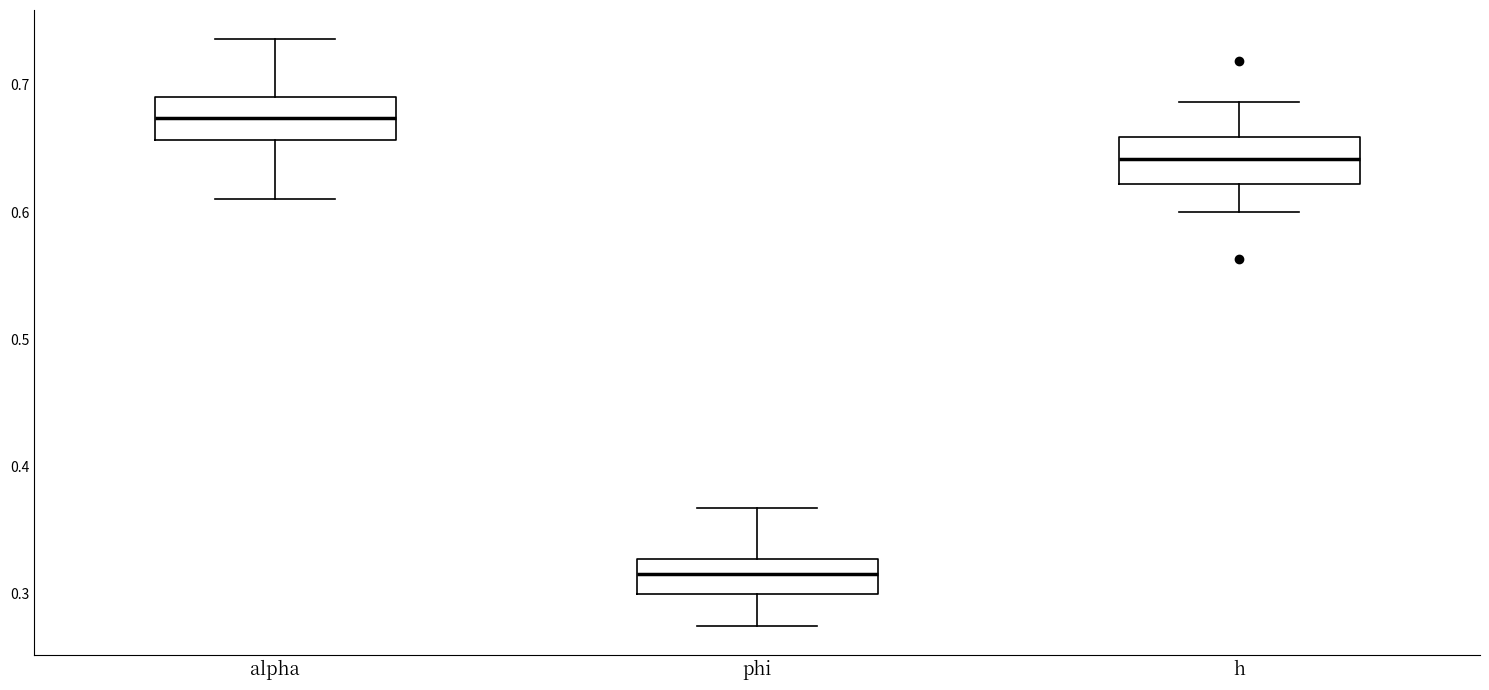

Reading left to right, transcribe this box plot: for each box, give where its median line is, the range the box spans, and where its two whiskers end, as read against the y-axis. The values are not printed on the chart, so give them approximately, as read against the axis.

alpha: median 0.67, box 0.66 to 0.69, whiskers 0.61 to 0.74
phi: median 0.32, box 0.30 to 0.33, whiskers 0.28 to 0.37
h: median 0.64, box 0.62 to 0.66, whiskers 0.60 to 0.69